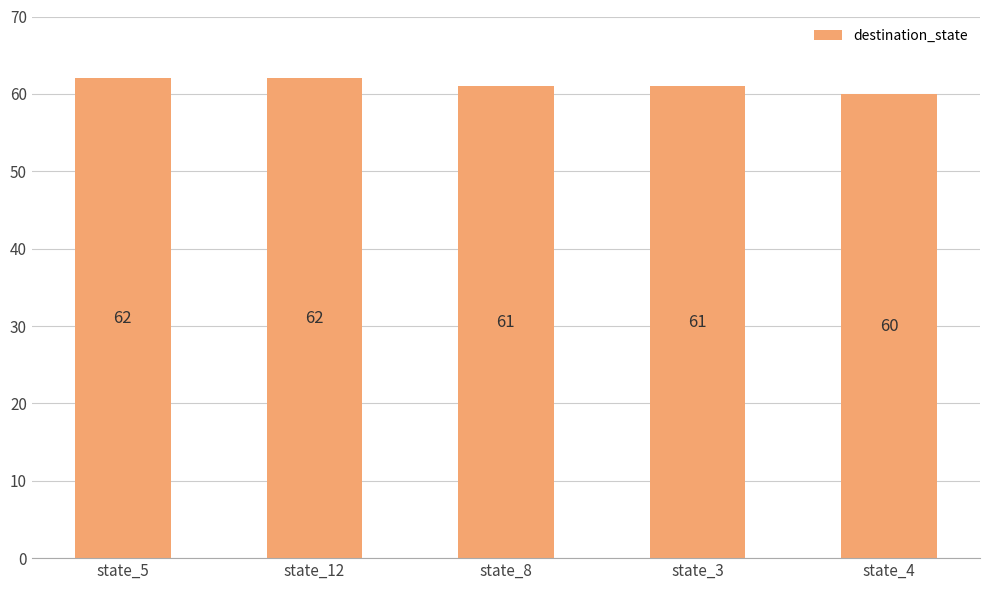

Approximately how many times larger is the value at state_3 compared to state_8?

1.0